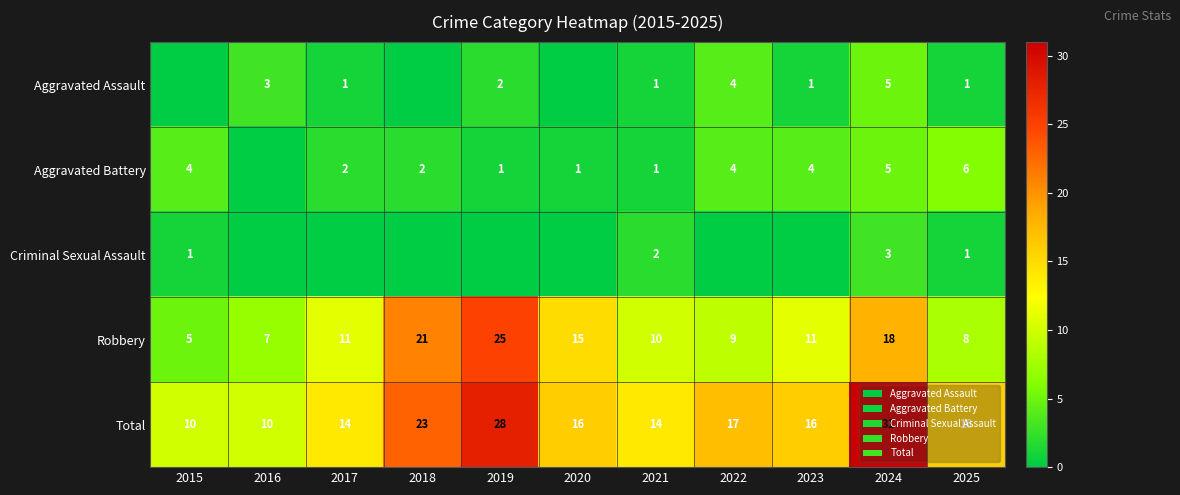

What is the average value of the Total series?

18